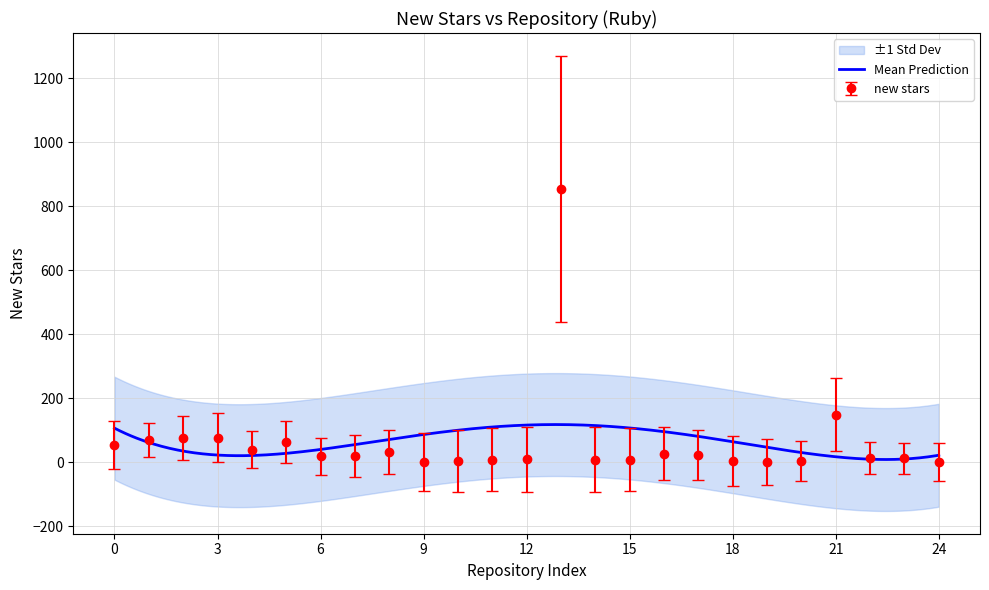

What is the maximum value for new stars?

854